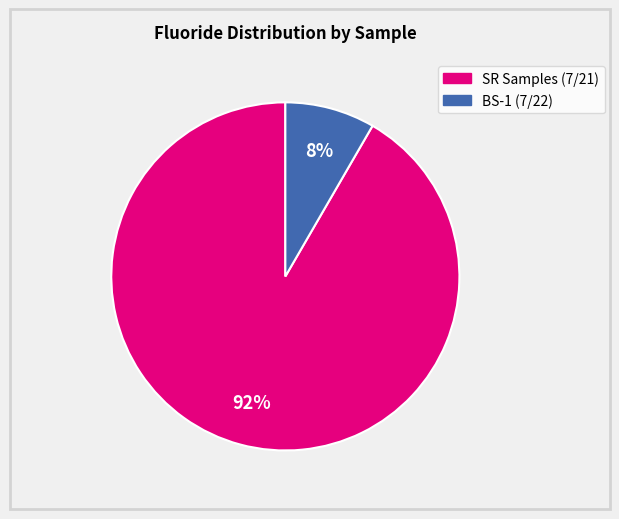

Does any single category account for the majority?

Yes